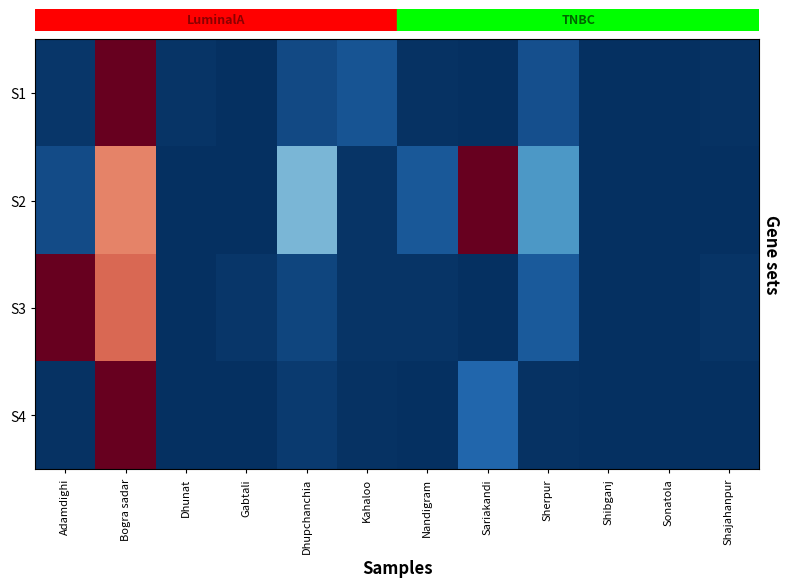

Reading left to right, what are all the values shown in this chart?

row_0: 0.0	1.0	0.0	0.0	0.0	0.1	0.0	0.0	0.1	0.0	0.0	0.0
row_1: 0.1	0.7	0.0	0.0	0.3	0.0	0.1	1.0	0.2	0.0	0.0	0.0
row_2: 1.0	0.8	0.0	0.0	0.0	0.0	0.0	0.0	0.1	0.0	0.0	0.0
row_3: 0.0	1.0	0.0	0.0	0.0	0.0	0.0	0.1	0.0	0.0	0.0	0.0